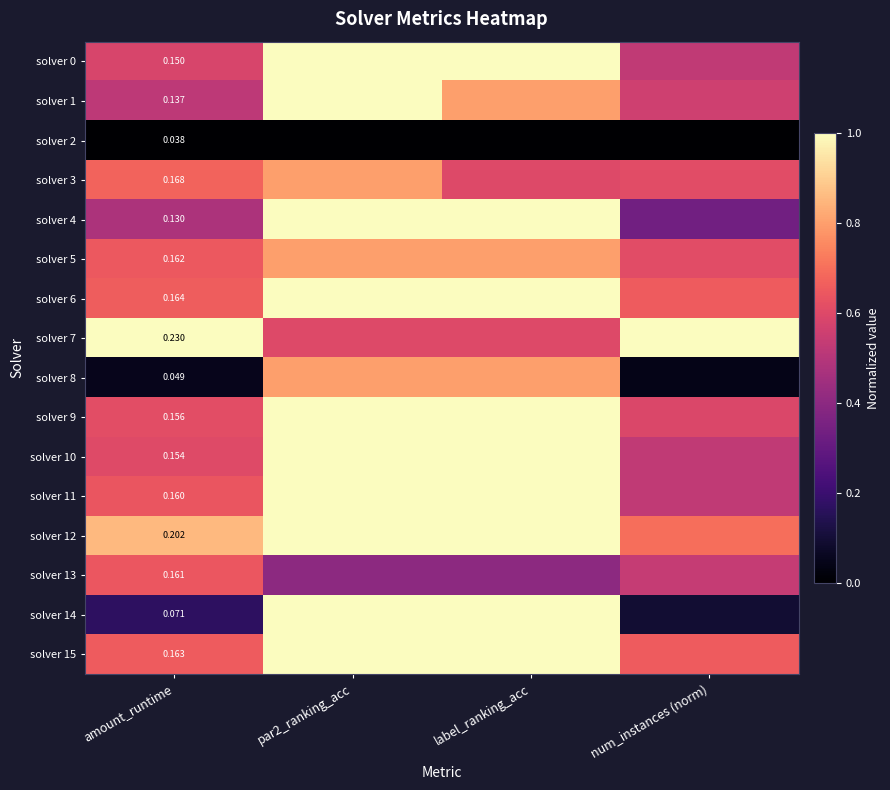

Count the solver 0 values in the range 0 to 1.

4